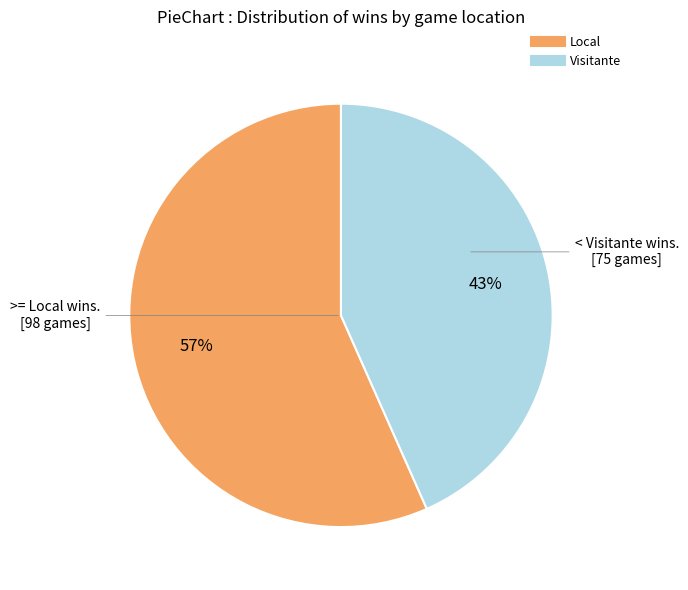

Does any single category account for the majority?

Yes